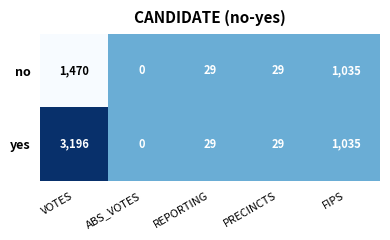

Rank the series at VOTES from highest to lowest value.

yes, no